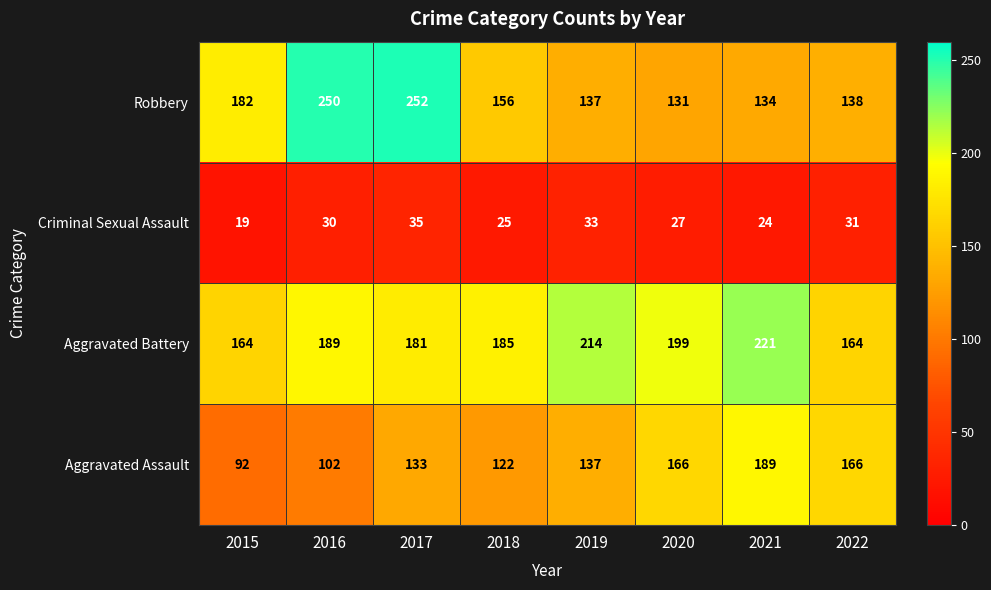

Rank the series at 2016 from highest to lowest value.

Robbery, Aggravated Battery, Aggravated Assault, Criminal Sexual Assault